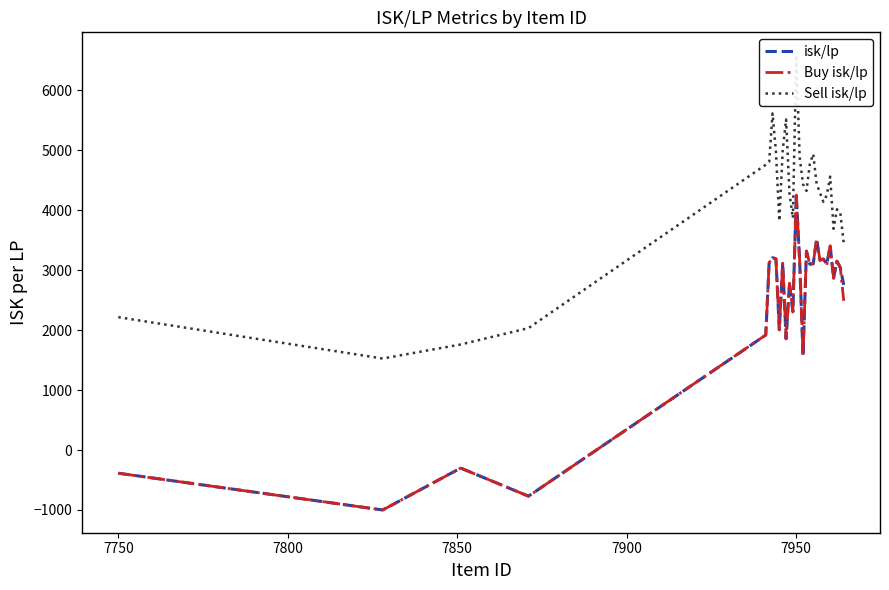

True or false: Sell isk/lp and isk/lp intersect in this chart.

False